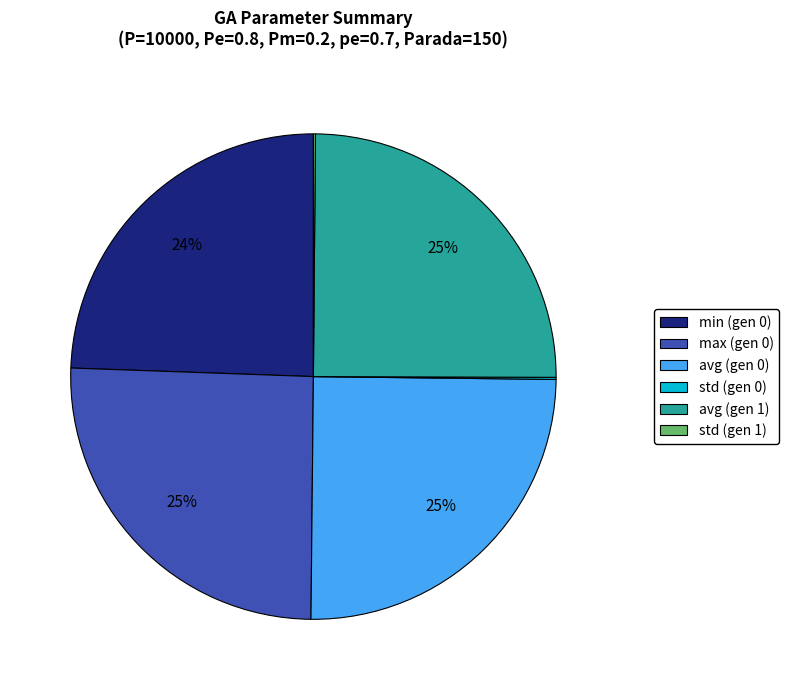

Do avg (gen 1) and max (gen 0) together represent more than half of the pie?

Yes